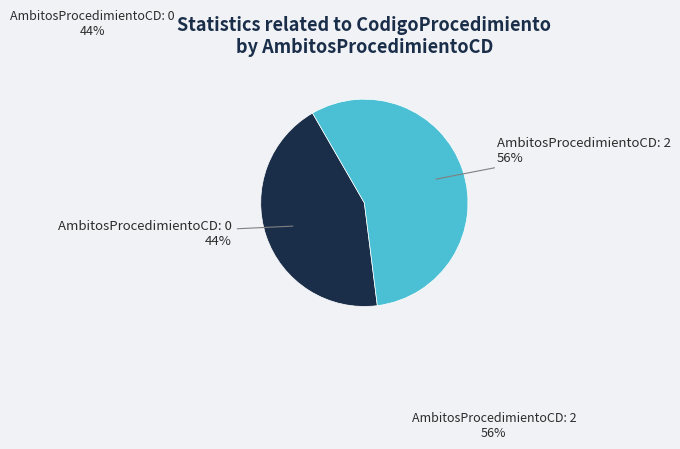

Do AmbitosProcedimientoCD: 0 44% and AmbitosProcedimientoCD: 2 56% together represent more than half of the pie?

Yes